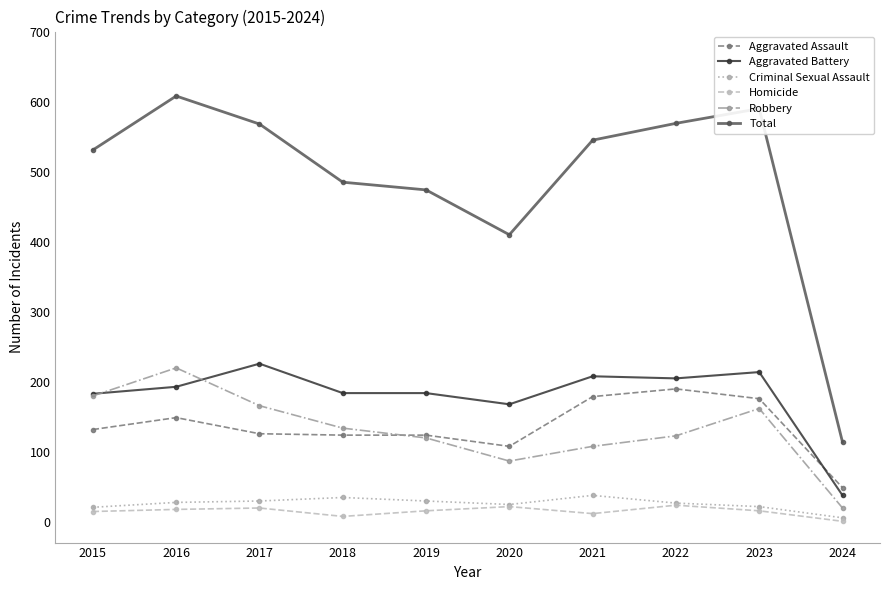

Is it true that Aggravated Battery equals 47 at 2016?

False